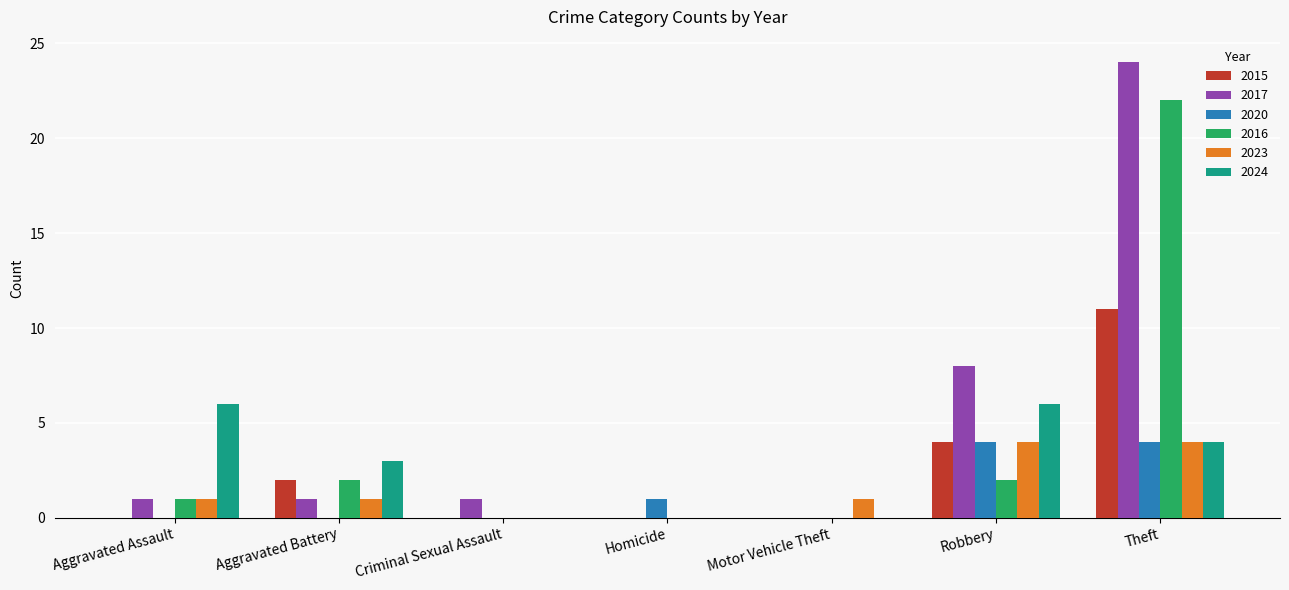

The value of 2023 at Aggravated Assault is 2. True or false?

False